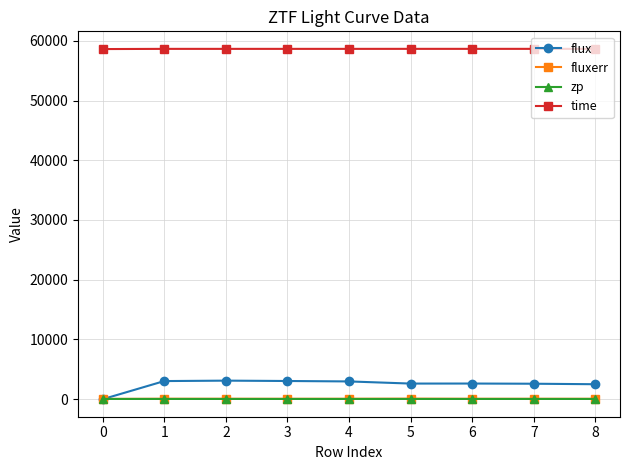

True or false: flux has more than 1 points higher than both neighbors.

True